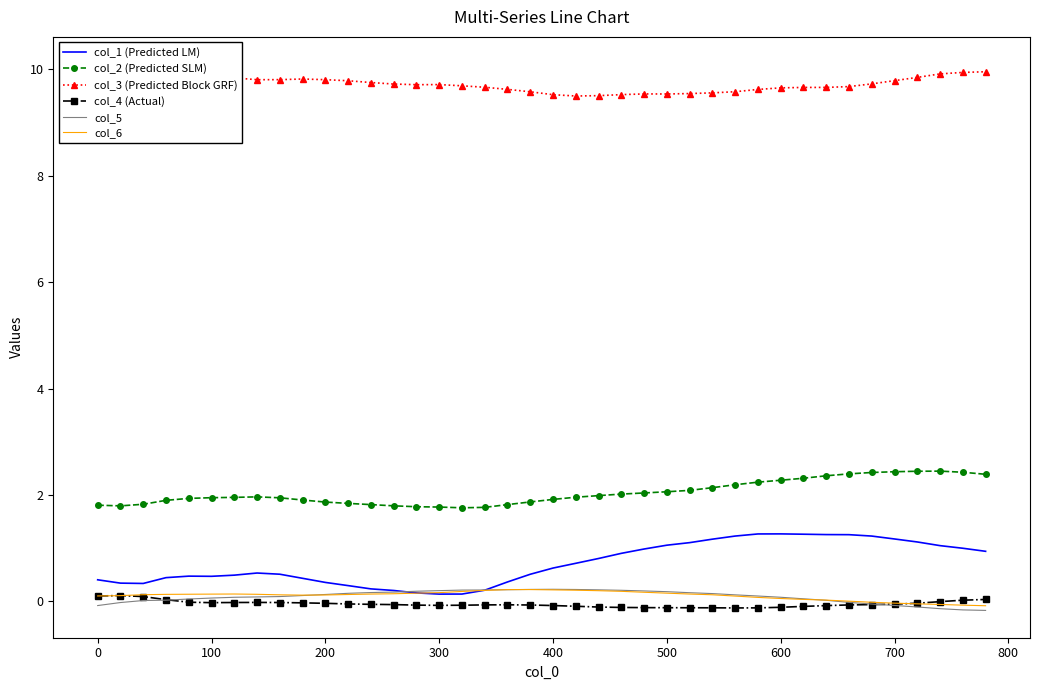

In col_6, how many points are higher than both neighbors (excluding endpoints)?

2